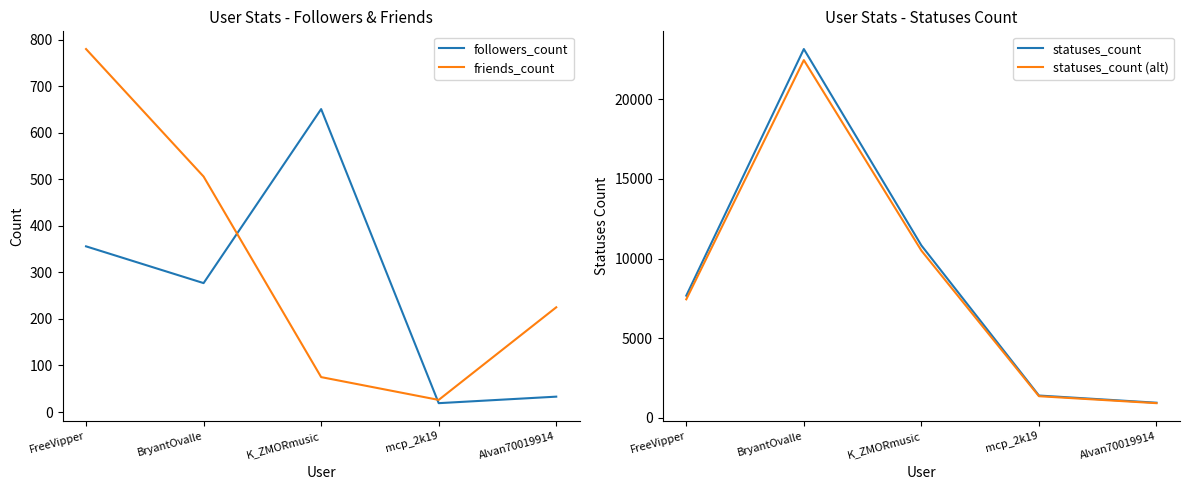

What are all the series names shown in the legend?

followers_count, friends_count, statuses_count, statuses_count (alt)